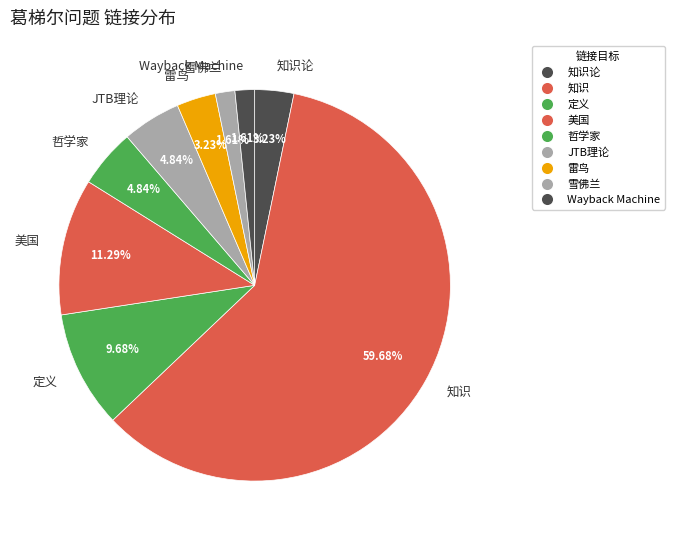

To the nearest percent, what is the average slice percentage?

11%